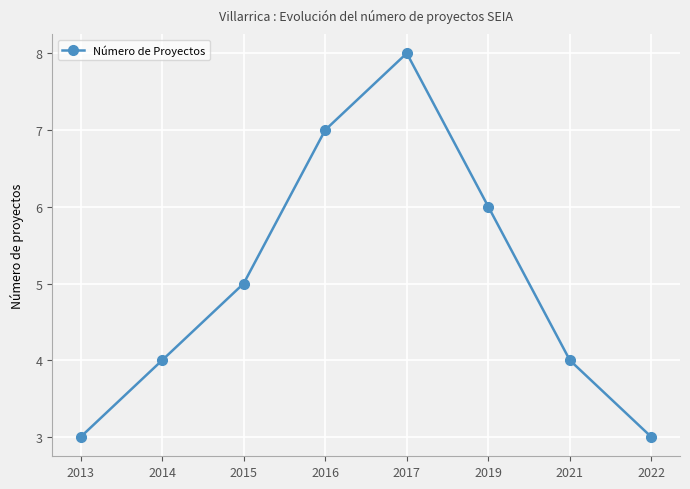

What is the change in value from 2013 to 2015?

+2